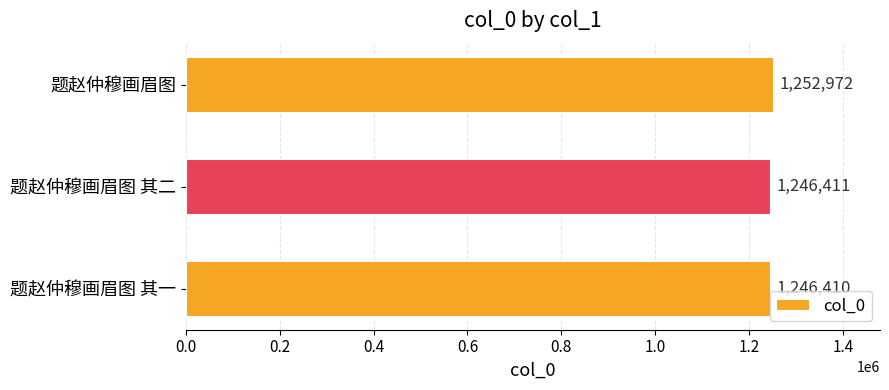

Between 题赵仲穆画眉图 其二 and 题赵仲穆画眉图 其一, which is larger?

题赵仲穆画眉图 其二